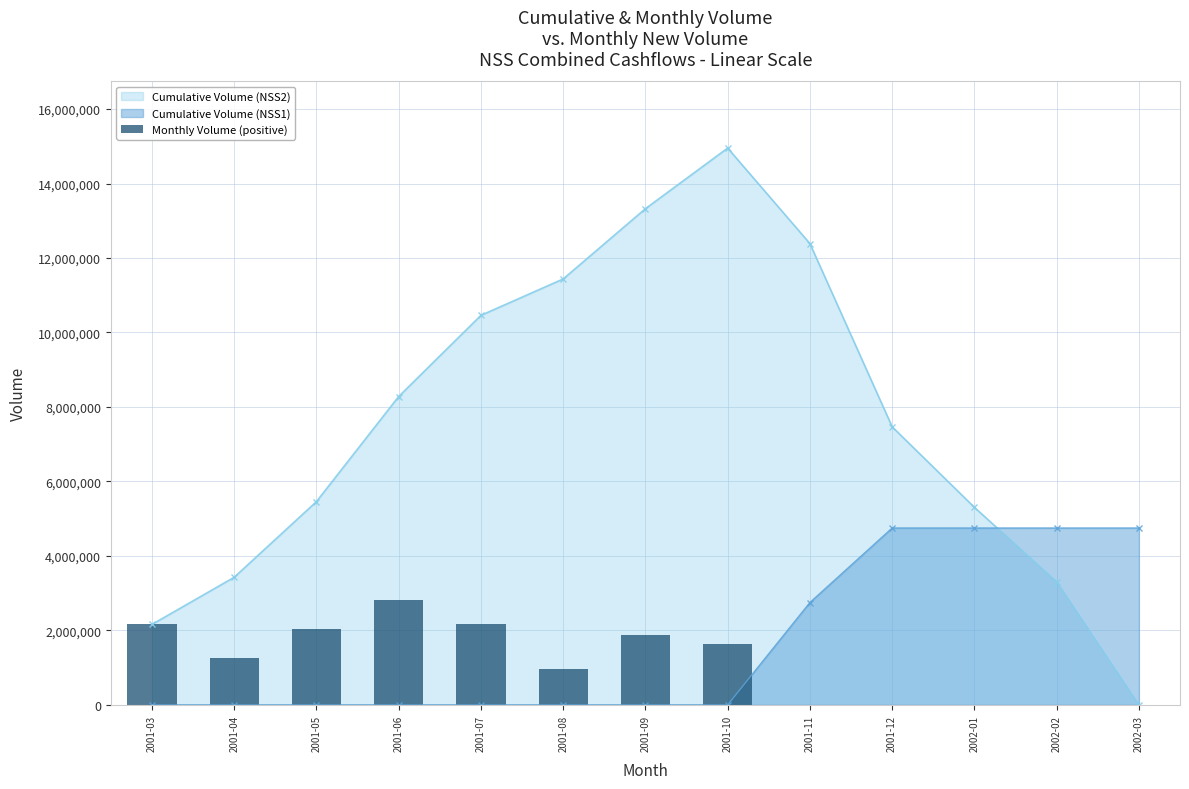

Does the chart contain any negative values?

No